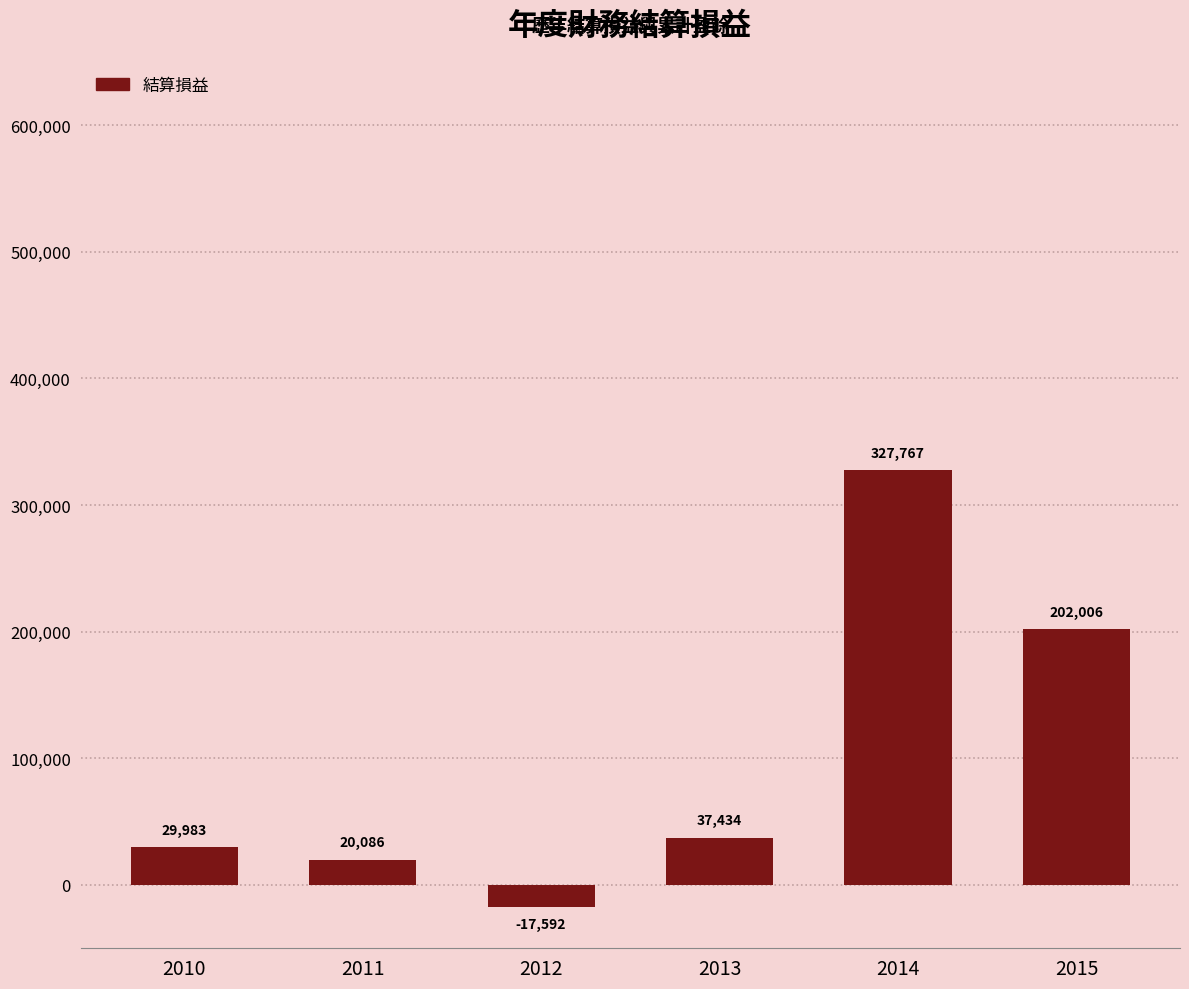

What is the value of the 3rd bar from the left?

-17592